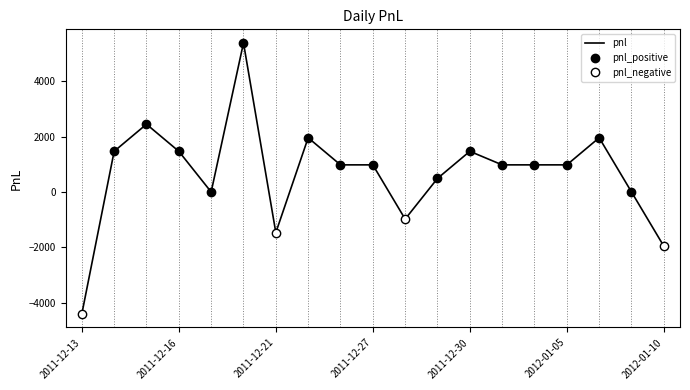

True or false: the data has more than 0 interior local peaks.

True